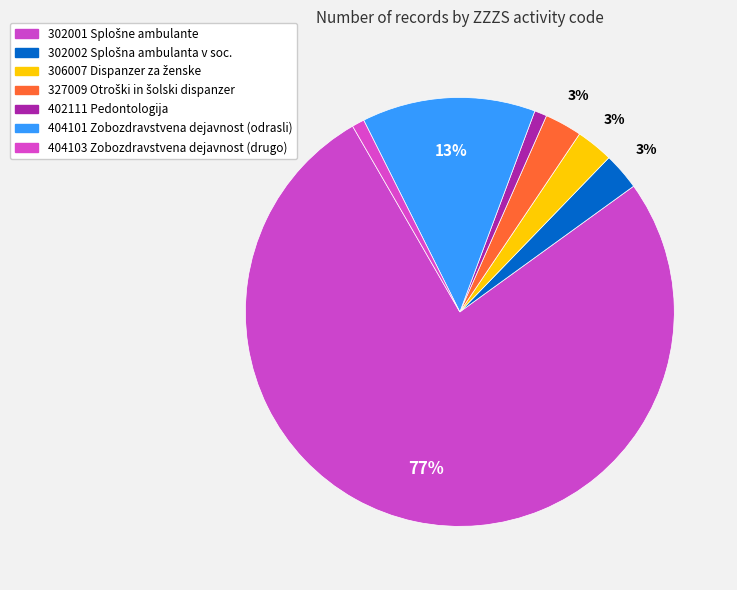

Rank the categories by value from lowest to highest.

402111, 404103, 302002, 306007, 327009, 404101, 302001